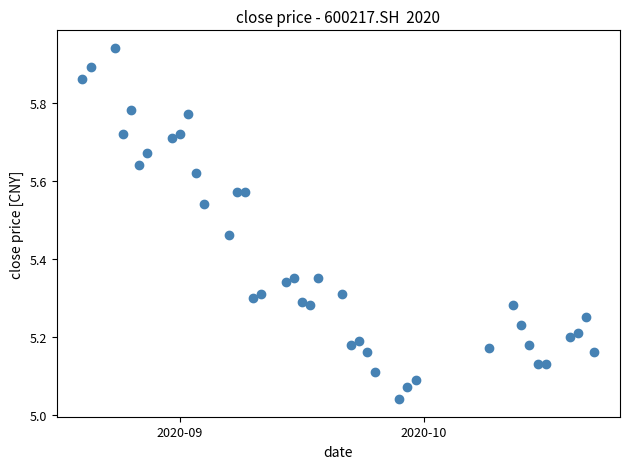

What is the range of X values (max minus min)?

63.0